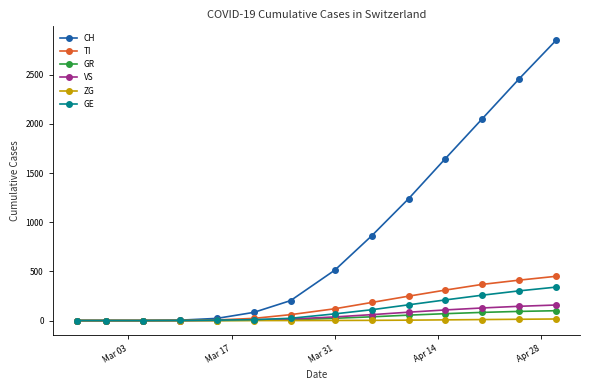

Which series has the largest total across all categories?

CH